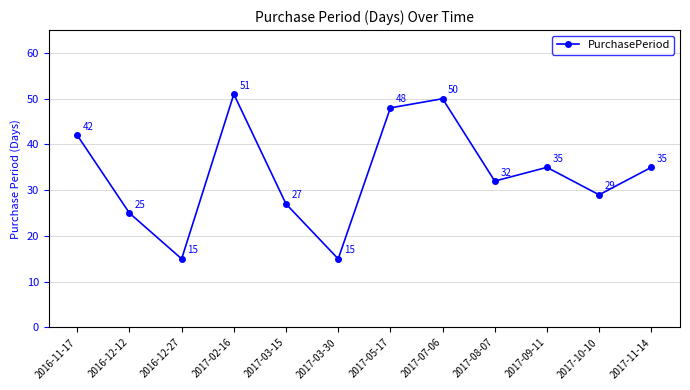

What is the label of the 2nd point from the right?

2017-10-10